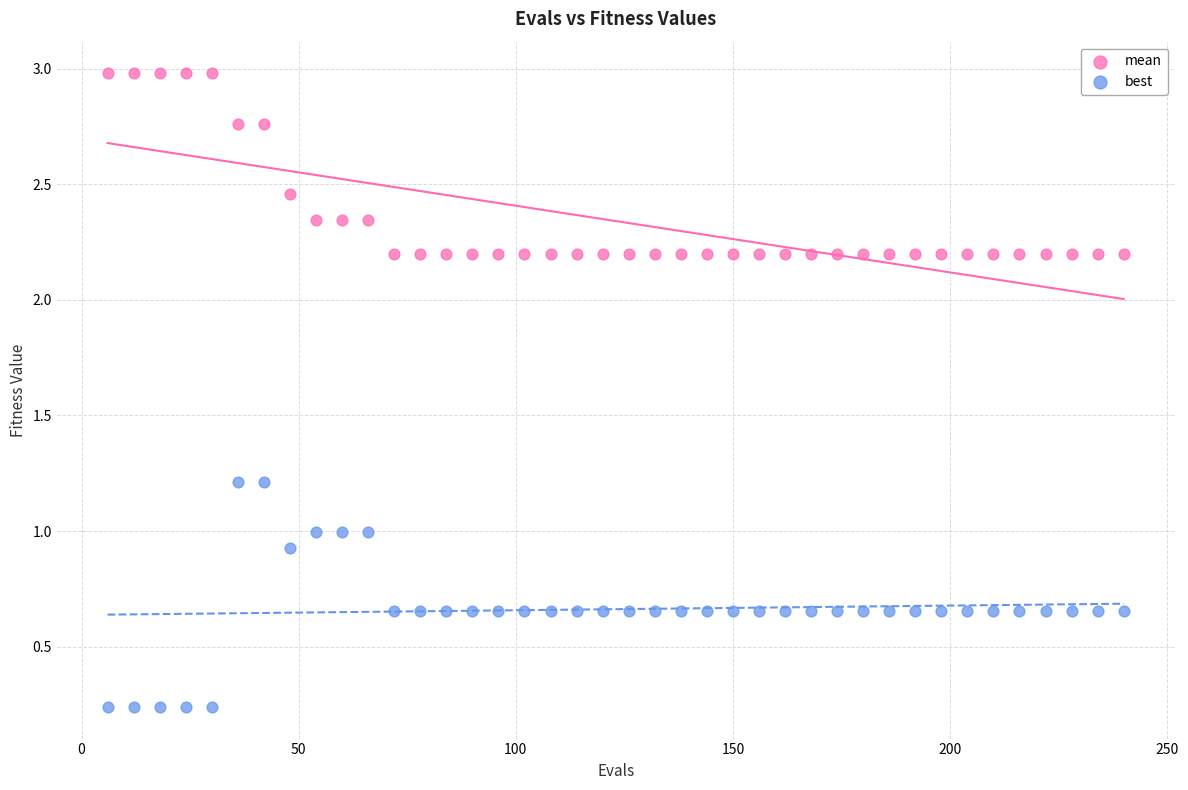

Which series reaches the maximum Y coordinate?

mean